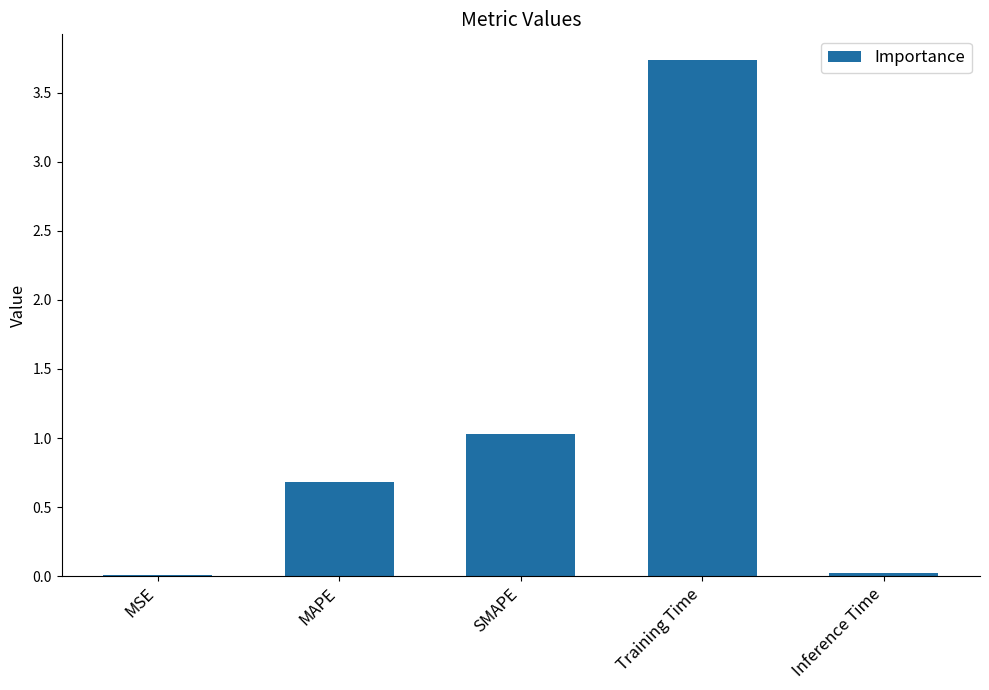

What is the sum of all values?

5.5